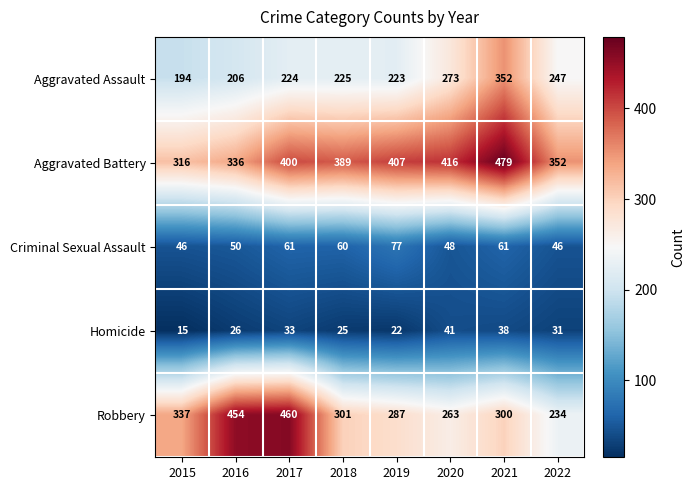

Which category has the lowest value in the Robbery series?

2022